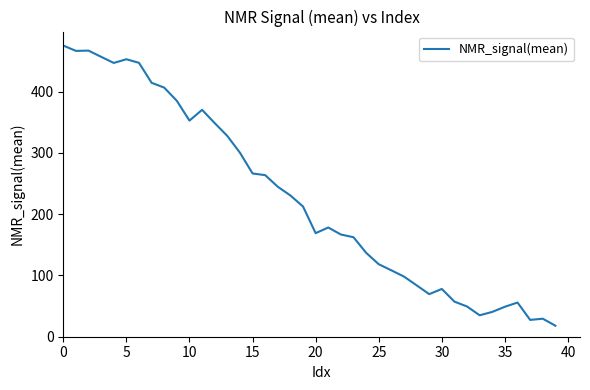

What is the difference between the maximum and minimum values?

457.3